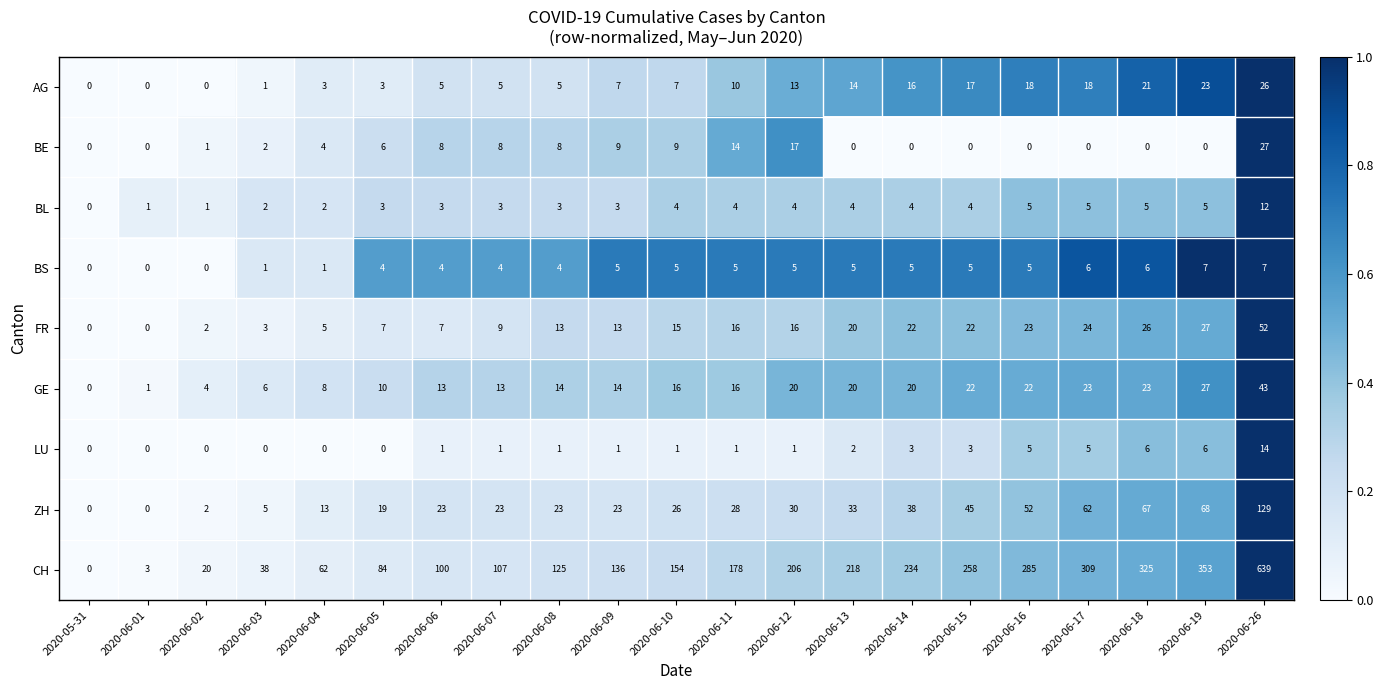

At which category does the chart reach its peak across all series?

2020-06-26